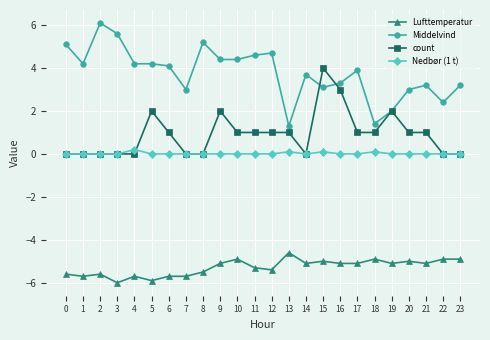

Reading left to right, extract all data points from this chart.

Lufttemperatur: -5.6	-5.7	-5.6	-6.0	-5.7	-5.9	-5.7	-5.7	-5.5	-5.1	-4.9	-5.3	-5.4	-4.6	-5.1	-5.0	-5.1	-5.1	-4.9	-5.1	-5.0	-5.1	-4.9	-4.9
Middelvind: 5.1	4.2	6.1	5.6	4.2	4.2	4.1	3.0	5.2	4.4	4.4	4.6	4.7	1.3	3.7	3.1	3.3	3.9	1.4	2.0	3.0	3.2	2.4	3.2
count: 0.0	0.0	0.0	0.0	0.0	2.0	1.0	0.0	0.0	2.0	1.0	1.0	1.0	1.0	0.0	4.0	3.0	1.0	1.0	2.0	1.0	1.0	0.0	0.0
Nedbør (1 t): 0.0	0.0	0.0	0.0	0.2	0.0	0.0	0.0	0.0	0.0	0.0	0.0	0.0	0.1	0.0	0.1	0.0	0.0	0.1	0.0	0.0	0.0	0.0	0.0